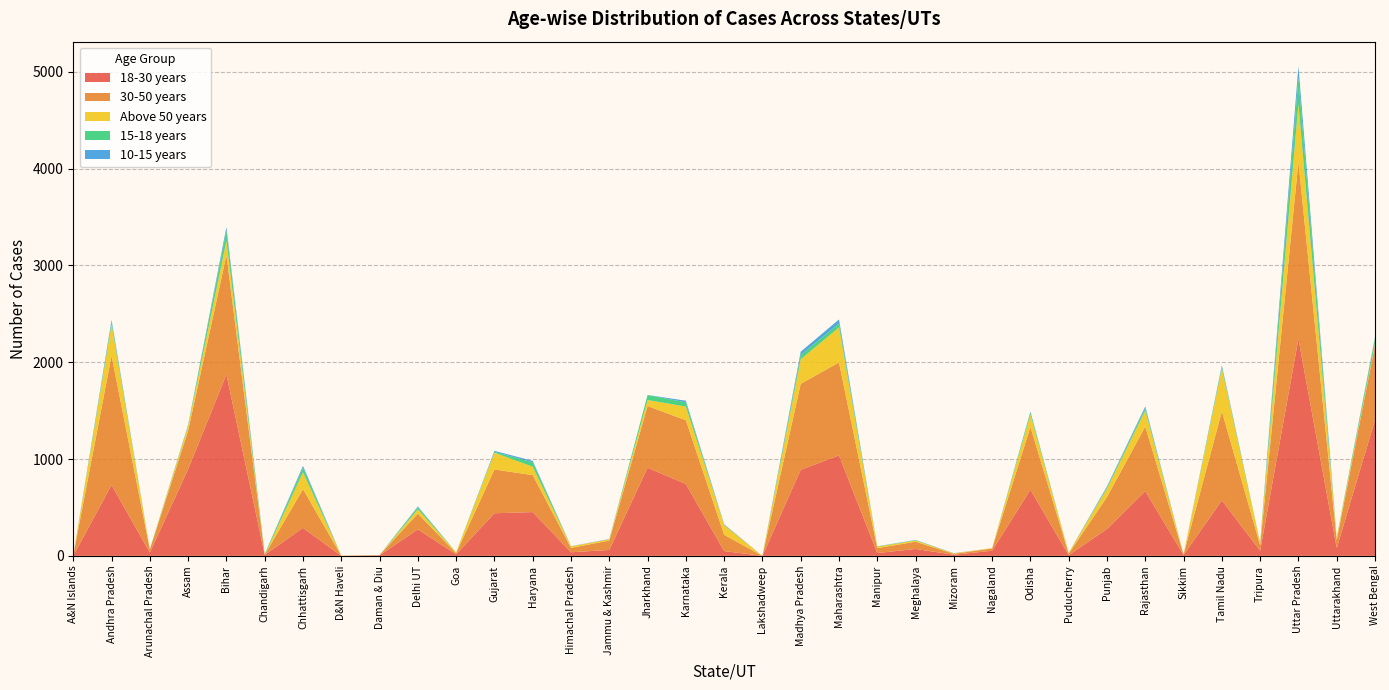

Reading left to right, list all the values displayed in this chart.

18-30 years: A&N Islands=2	Andhra Pradesh=732	Arunachal Pradesh=34	Assam=895	Bihar=1874	Chandigarh=10	Chhattisgarh=289	D&N Haveli=0	Daman & Diu=5	Delhi UT=274	Goa=16	Gujarat=440	Haryana=452	Himachal Pradesh=37	Jammu & Kashmir=61	Jharkhand=910	Karnataka=742	Kerala=49	Lakshadweep=0	Madhya Pradesh=889	Maharashtra=1038	Manipur=29	Meghalaya=71	Mizoram=11	Nagaland=53	Odisha=683	Puducherry=7	Punjab=278	Rajasthan=668	Sikkim=9	Tamil Nadu=573	Tripura=52	Uttar Pradesh=2243	Uttarakhand=80	West Bengal=1404
30-50 years: A&N Islands=4	Andhra Pradesh=1336	Arunachal Pradesh=31	Assam=399	Bihar=1231	Chandigarh=1	Chhattisgarh=400	D&N Haveli=1	Daman & Diu=3	Delhi UT=162	Goa=12	Gujarat=452	Haryana=382	Himachal Pradesh=45	Jammu & Kashmir=97	Jharkhand=638	Karnataka=659	Kerala=168	Lakshadweep=0	Madhya Pradesh=888	Maharashtra=960	Manipur=51	Meghalaya=75	Mizoram=10	Nagaland=23	Odisha=649	Puducherry=15	Punjab=330	Rajasthan=668	Sikkim=5	Tamil Nadu=920	Tripura=58	Uttar Pradesh=1826	Uttarakhand=83	West Bengal=774
Above 50 years: A&N Islands=0	Andhra Pradesh=322	Arunachal Pradesh=1	Assam=46	Bihar=150	Chandigarh=0	Chhattisgarh=174	D&N Haveli=2	Daman & Diu=0	Delhi UT=45	Goa=9	Gujarat=173	Haryana=87	Himachal Pradesh=16	Jammu & Kashmir=13	Jharkhand=62	Karnataka=141	Kerala=100	Lakshadweep=0	Madhya Pradesh=254	Maharashtra=362	Manipur=15	Meghalaya=12	Mizoram=5	Nagaland=4	Odisha=127	Puducherry=9	Punjab=87	Rajasthan=165	Sikkim=1	Tamil Nadu=442	Tripura=23	Uttar Pradesh=598	Uttarakhand=27	West Bengal=16
15-18 years: A&N Islands=0	Andhra Pradesh=30	Arunachal Pradesh=2	Assam=11	Bihar=106	Chandigarh=9	Chhattisgarh=46	D&N Haveli=0	Daman & Diu=0	Delhi UT=21	Goa=0	Gujarat=10	Haryana=45	Himachal Pradesh=0	Jammu & Kashmir=0	Jharkhand=52	Karnataka=44	Kerala=3	Lakshadweep=0	Madhya Pradesh=45	Maharashtra=40	Manipur=3	Meghalaya=4	Mizoram=0	Nagaland=0	Odisha=25	Puducherry=0	Punjab=12	Rajasthan=26	Sikkim=0	Tamil Nadu=22	Tripura=3	Uttar Pradesh=273	Uttarakhand=2	West Bengal=54
10-15 years: A&N Islands=0	Andhra Pradesh=18	Arunachal Pradesh=1	Assam=3	Bihar=36	Chandigarh=0	Chhattisgarh=20	D&N Haveli=0	Daman & Diu=0	Delhi UT=8	Goa=0	Gujarat=10	Haryana=15	Himachal Pradesh=2	Jammu & Kashmir=3	Jharkhand=0	Karnataka=17	Kerala=6	Lakshadweep=0	Madhya Pradesh=33	Maharashtra=42	Manipur=1	Meghalaya=2	Mizoram=2	Nagaland=0	Odisha=7	Puducherry=0	Punjab=11	Rajasthan=17	Sikkim=0	Tamil Nadu=12	Tripura=2	Uttar Pradesh=119	Uttarakhand=1	West Bengal=13